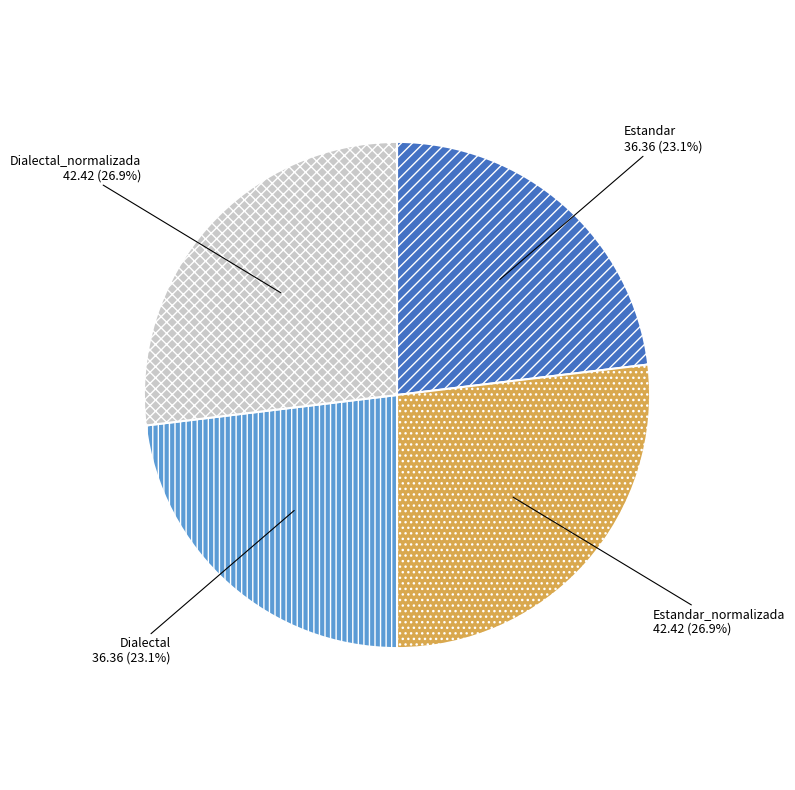

Does Estandar account for over 50% of the chart?

No